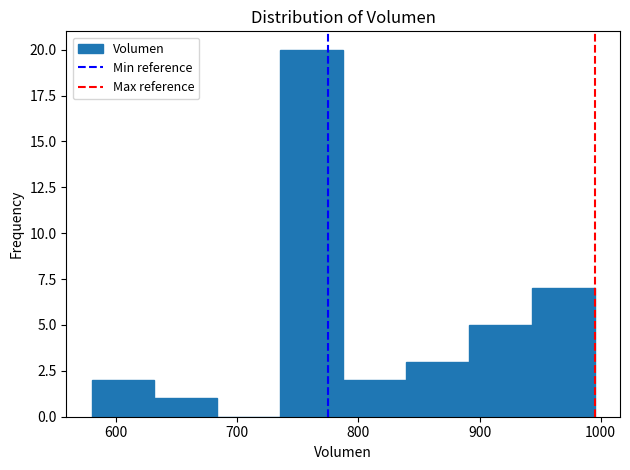

What is the height of the bar covering 890 to 940 on the x-axis? Neither the bar edges nor the heights are printed on the chart, so give them approximately, as read against the axes.

5